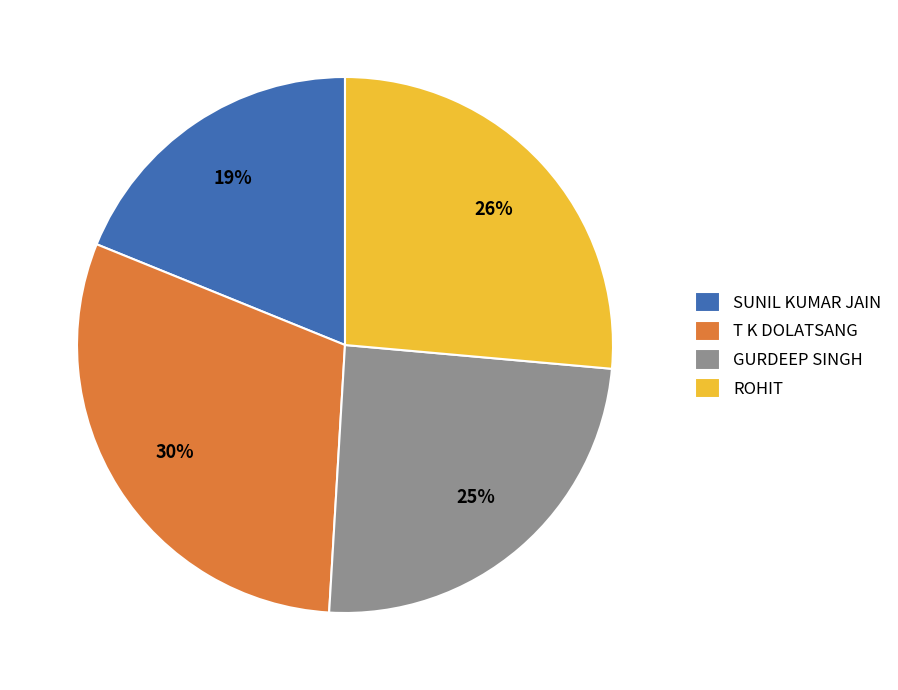

Is SUNIL KUMAR JAIN the majority of the pie?

No